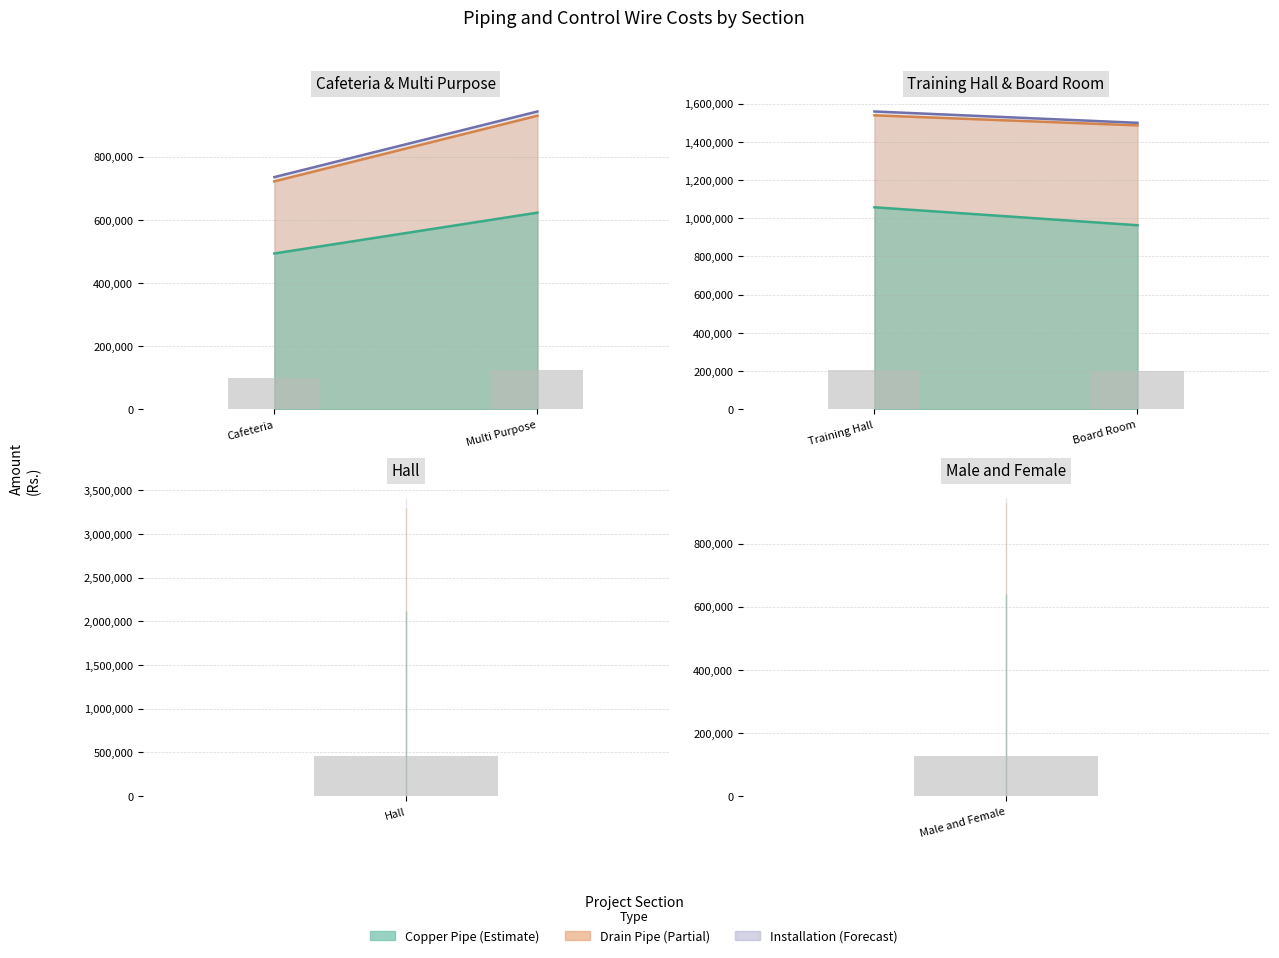

What is the label of the 6th bar from the right?

Cafeteria